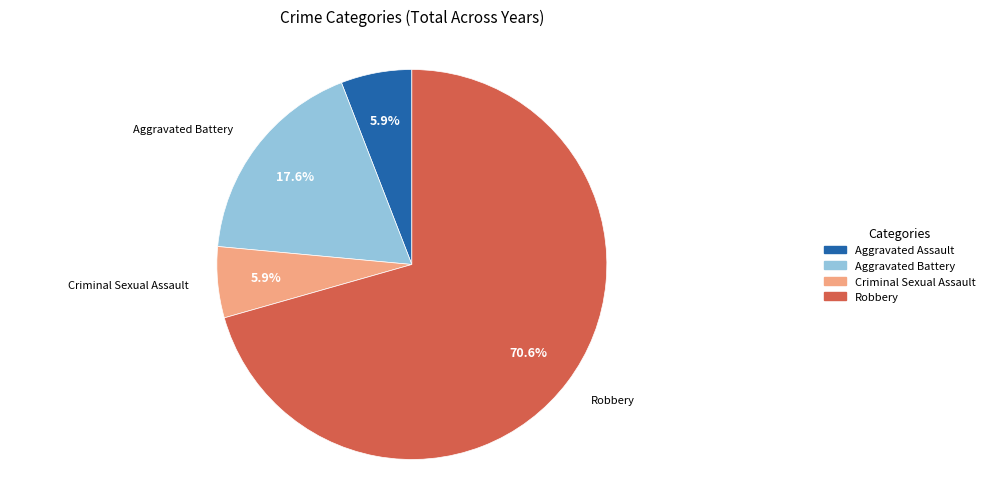

The Aggravated Battery slice represents 31% of the pie. True or false?

False